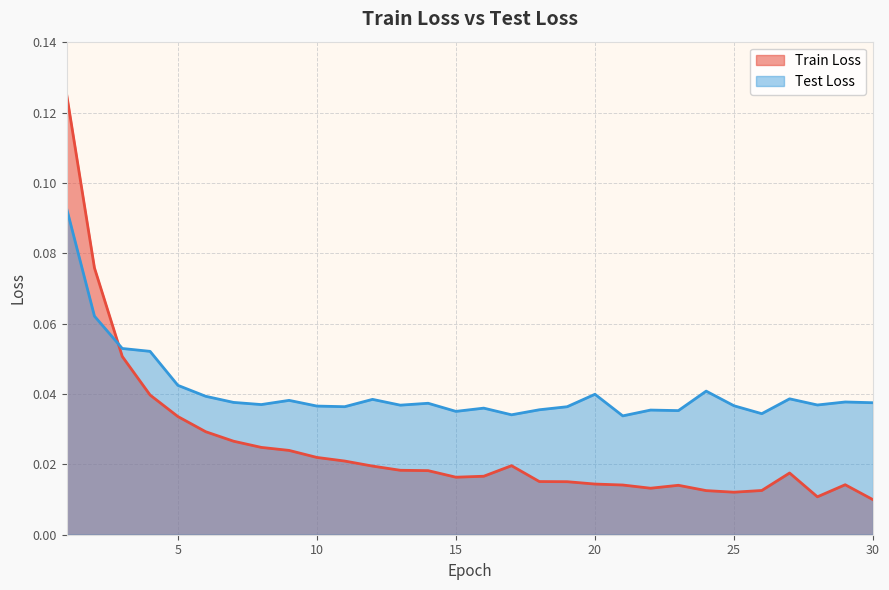

At which label does Train Loss reach its peak?

1